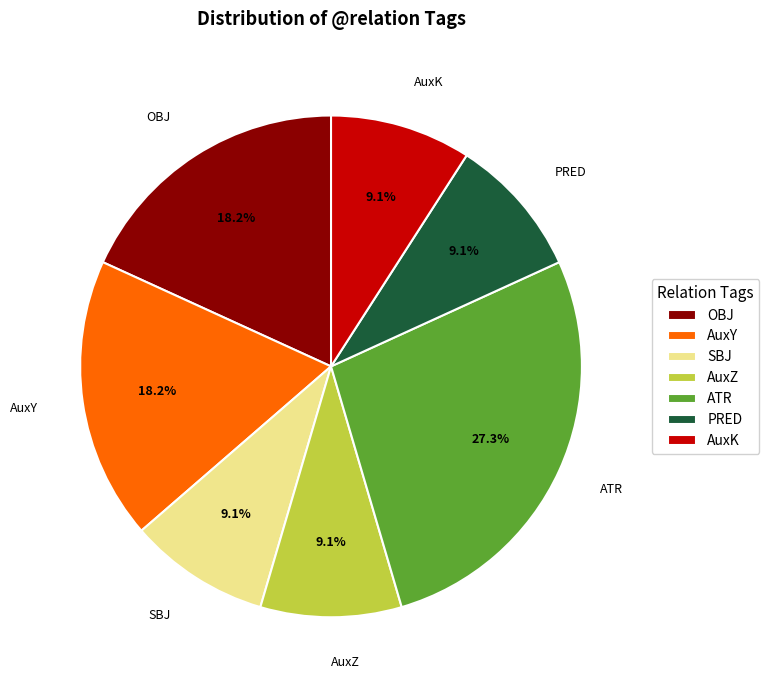

What portion of the pie excludes PRED?

90.9%